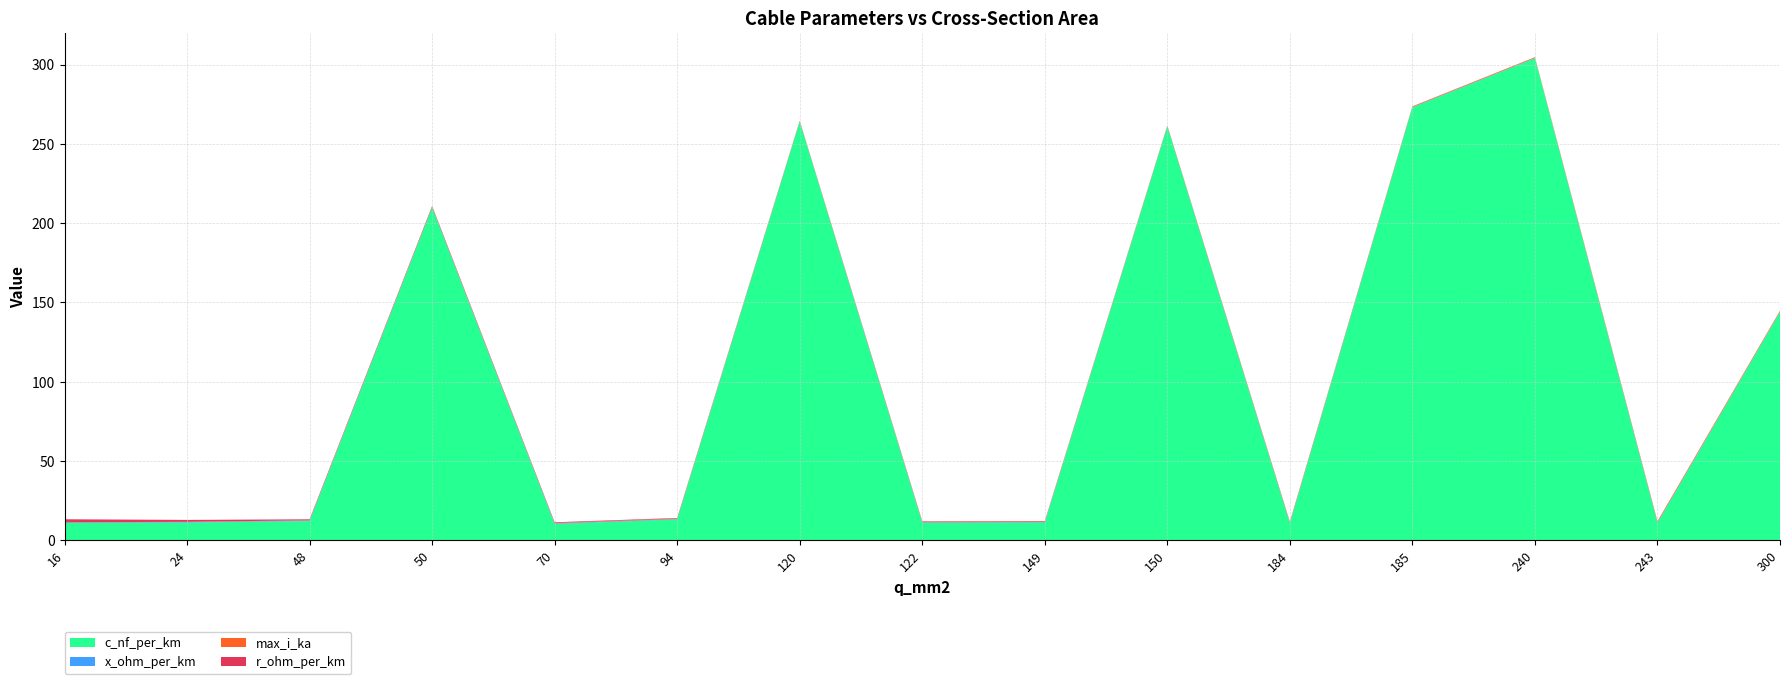

Reading left to right, list all the values displayed in this chart.

c_nf_per_km: 16=11.0	24=11.2	48=12.2	50=210.0	70=10.4	94=13.2	120=264.0	122=11.1	149=11.2	150=261.0	184=10.8	185=273.0	240=304.0	243=11.0	300=144.0
x_ohm_per_km: 16=0.3	24=0.3	48=0.3	50=0.1	70=0.3	94=0.3	120=0.1	122=0.3	149=0.3	150=0.1	184=0.3	185=0.1	240=0.1	243=0.3	300=0.1
max_i_ka: 16=0.1	24=0.1	48=0.2	50=0.1	70=0.3	94=0.3	120=0.2	122=0.4	149=0.5	150=0.3	184=0.5	185=0.4	240=0.4	243=0.6	300=0.6
r_ohm_per_km: 16=1.9	24=1.2	48=0.6	50=0.6	70=0.4	94=0.3	120=0.2	122=0.2	149=0.2	150=0.2	184=0.2	185=0.2	240=0.1	243=0.1	300=0.1